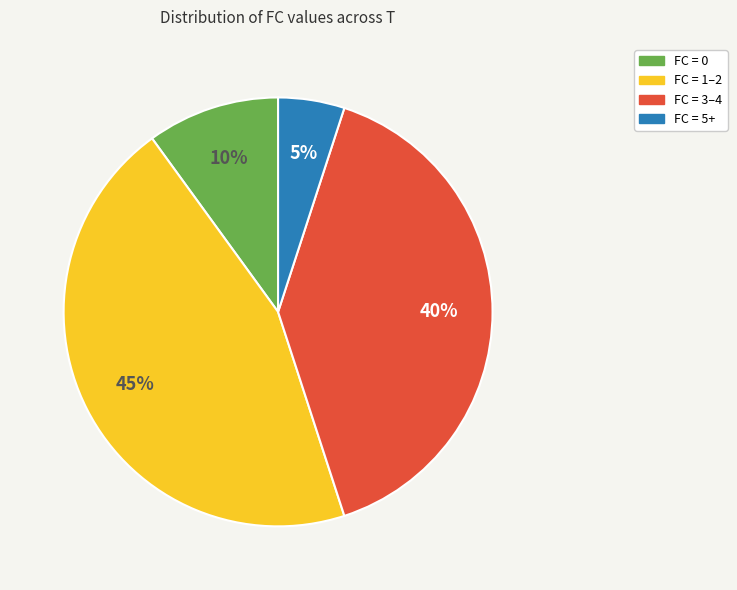

To the nearest percent, what is the average slice percentage?

25%